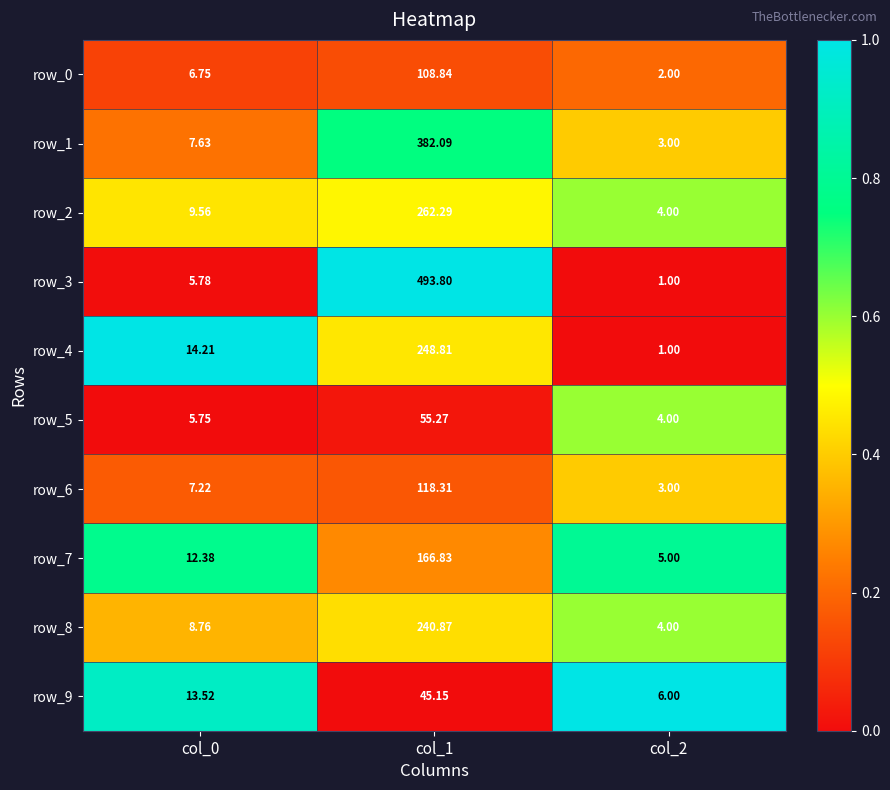

The row_3 series shows 0.0 at col_0. True or false?

False